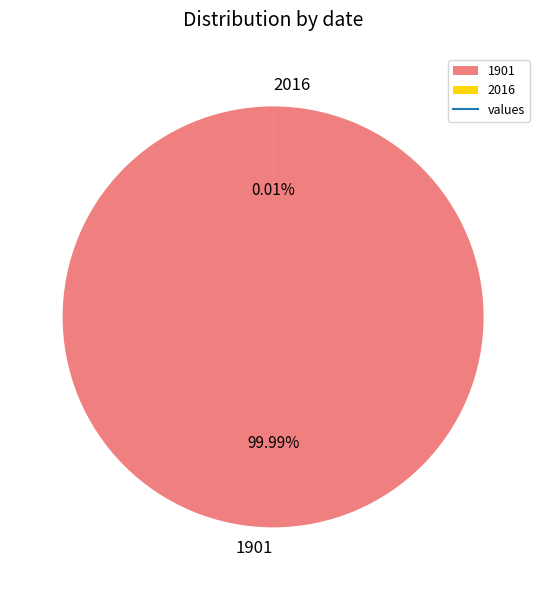

To the nearest percent, what is the combined percentage of 2016 and 1901?

100%